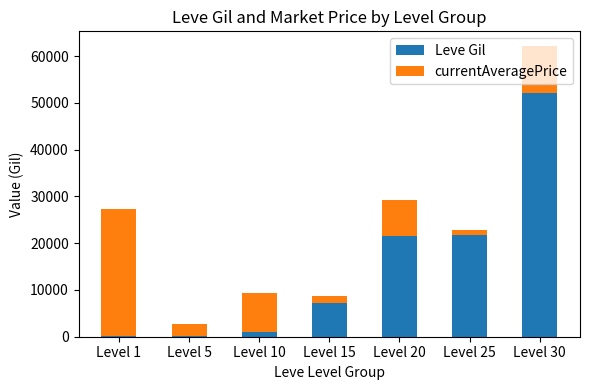

What is the maximum value for Leve Gil?

52220